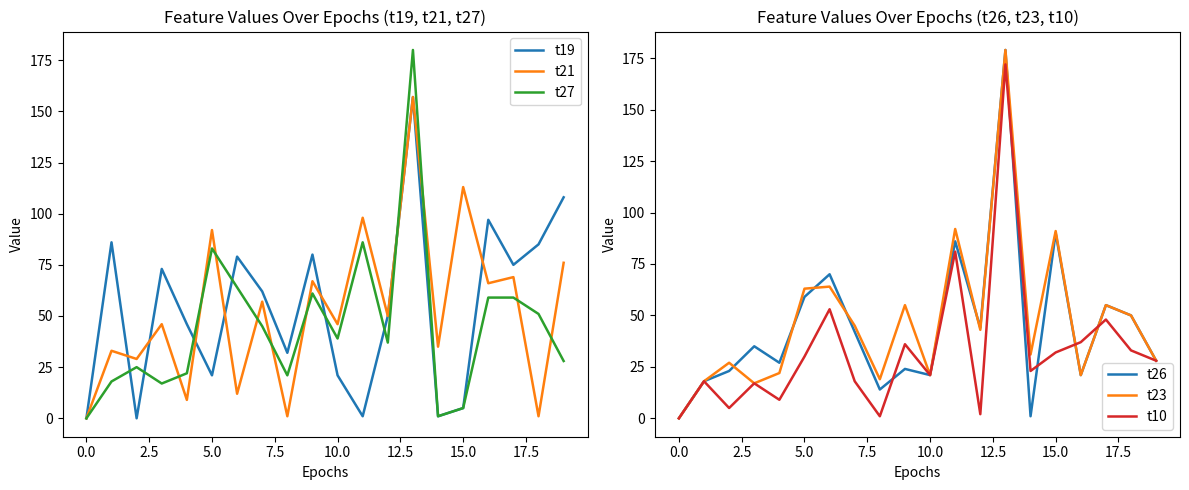

Between 17 and 12.5, which is larger?

12.5